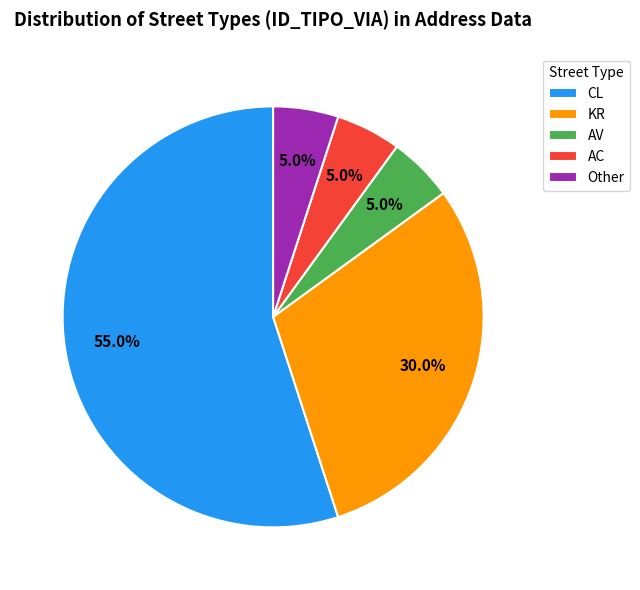

Does CL represent more than half of the total?

Yes